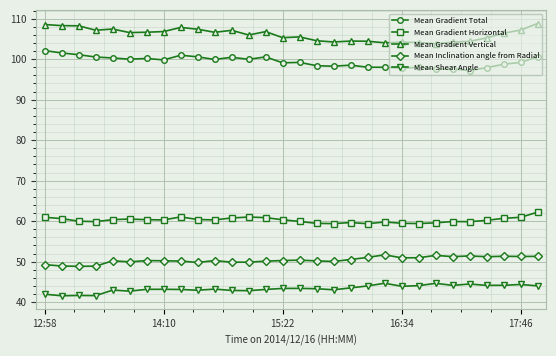

True or false: Mean Gradient Horizontal has more than 0 interior local peaks.

True